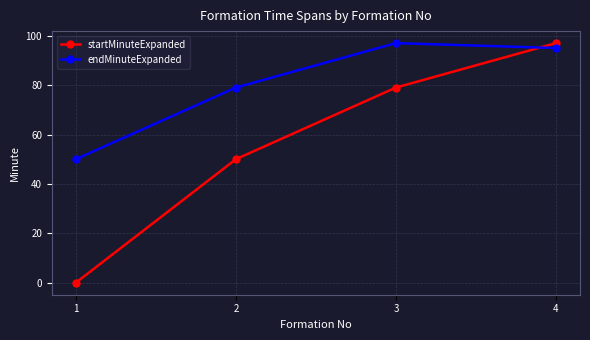

True or false: startMinuteExpanded and endMinuteExpanded cross at least once.

True